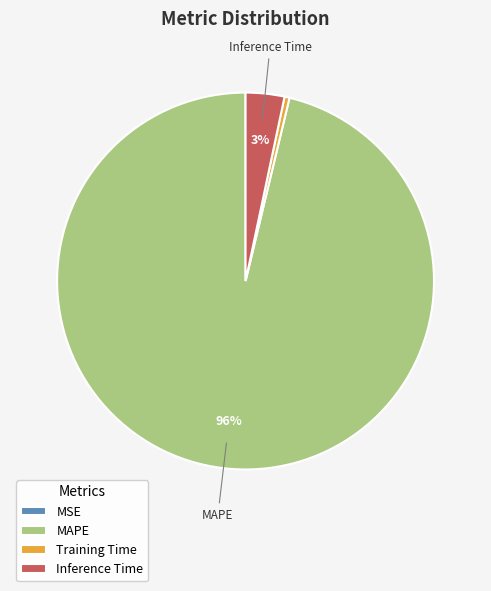

True or false: MAPE accounts for 96% of the total.

True